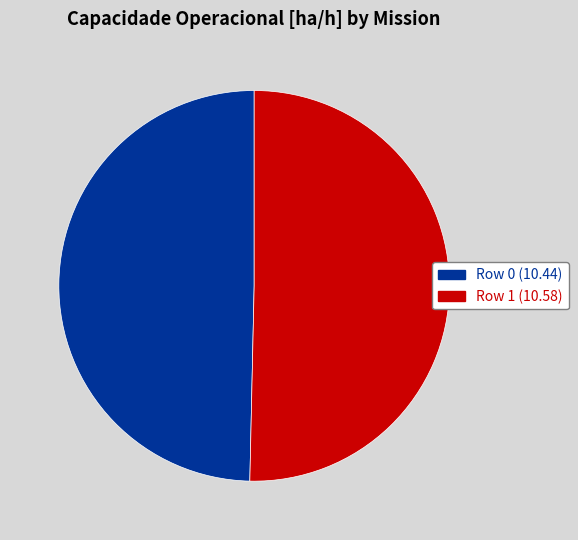

Which slice is the largest?

Row 1